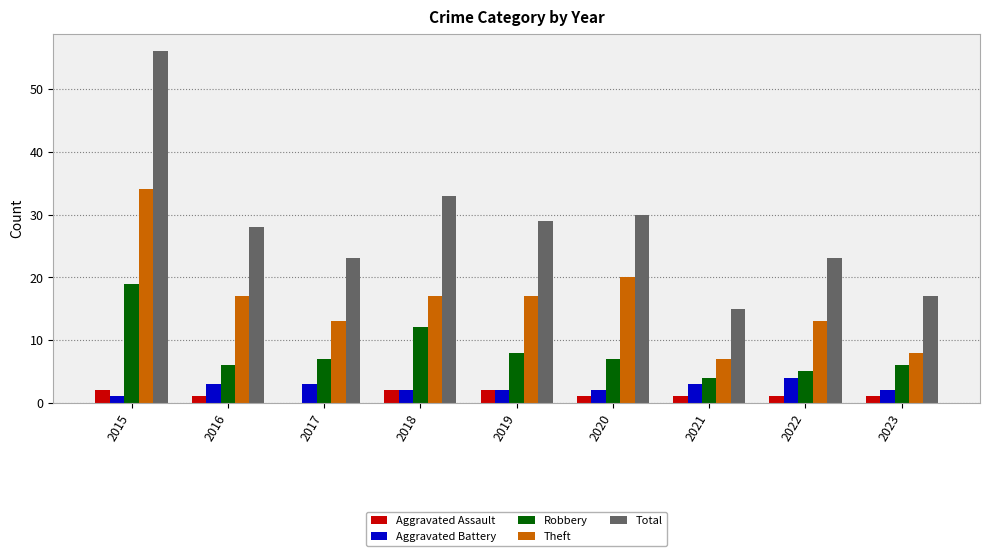

At which category does the chart reach its peak across all series?

2015